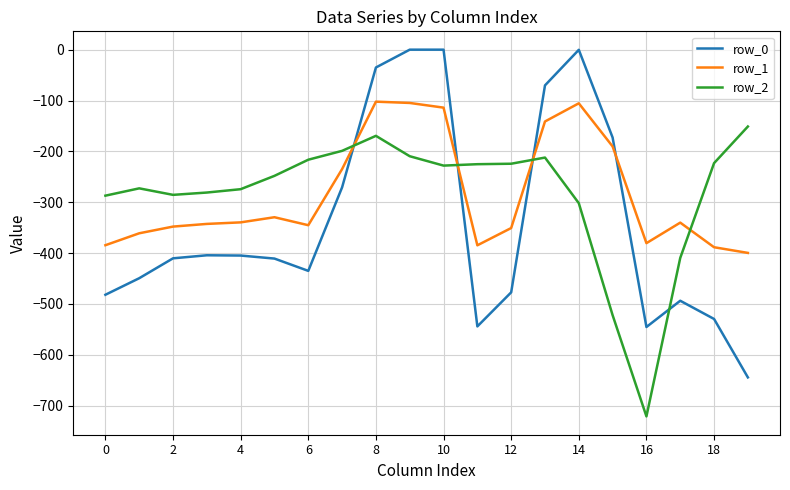

What is the difference between the maximum and minimum values in the row_0 series?

644.5